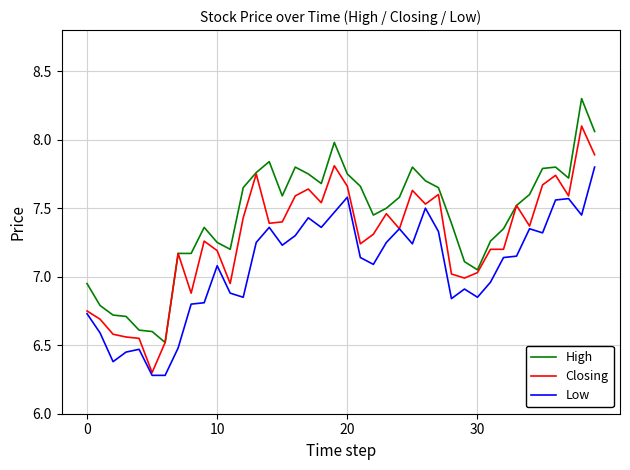

List the series in order of their overall mean, highest first.

High, Closing, Low